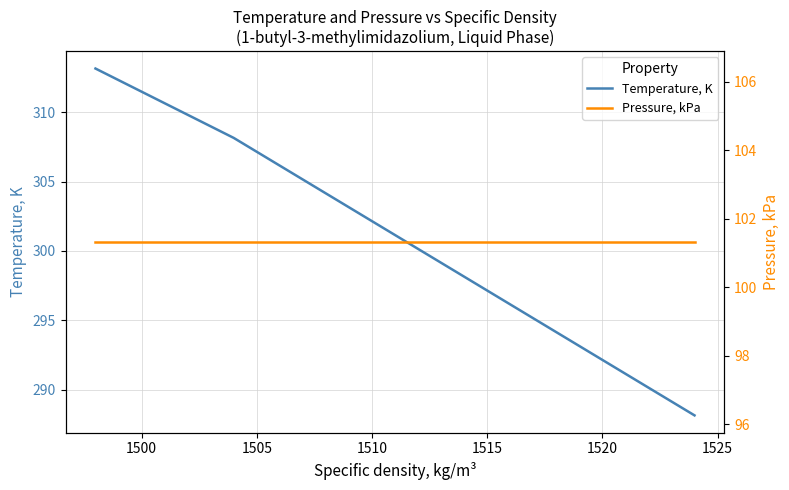

True or false: Pressure, kPa and Temperature, K intersect in this chart.

False